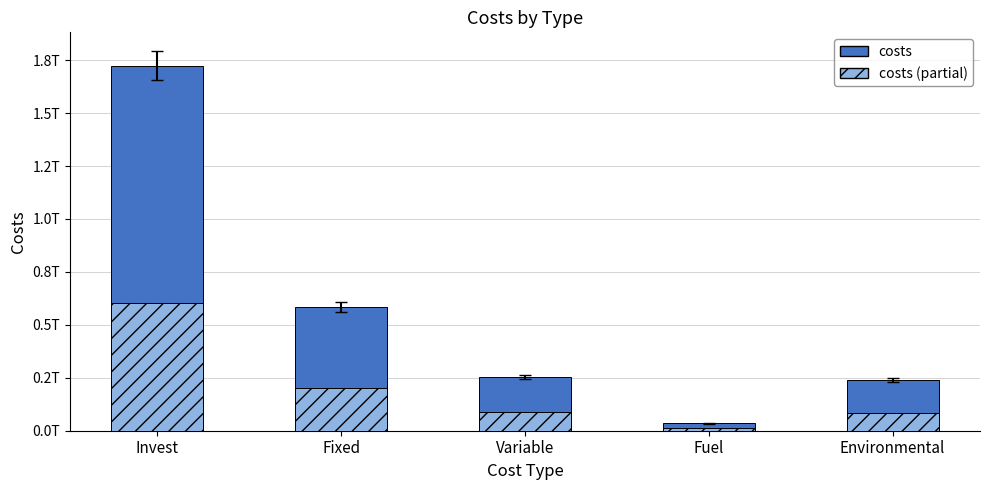

True or false: costs (partial) has a value of 203989550710.9 at Fixed.

True